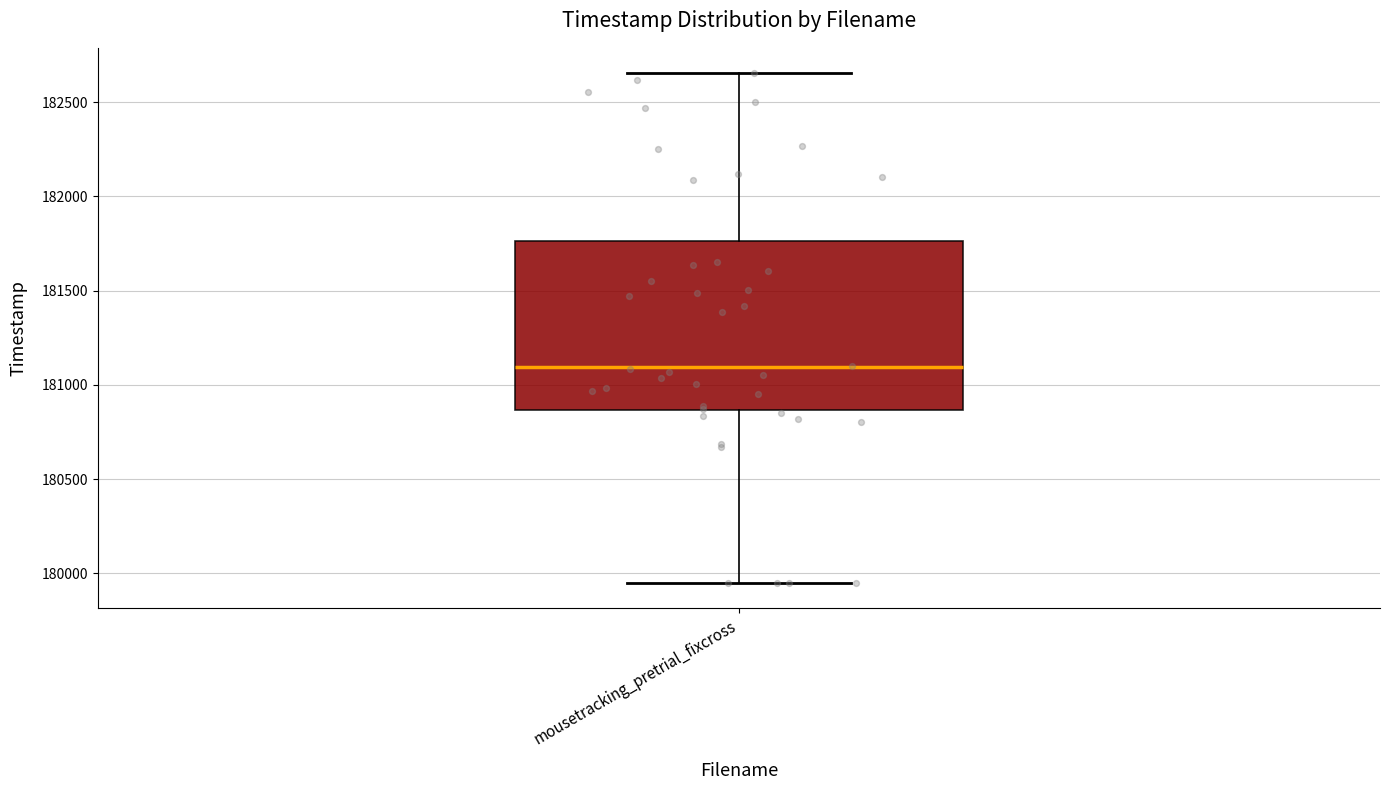

Transcribe this box plot: give where the median line is, the range the box spans, and where the two whiskers end, as read against the y-axis. The values are not printed on the chart, so give them approximately, as read against the axis.

median 181100, box 180850 to 181750, whiskers 179950 to 182650